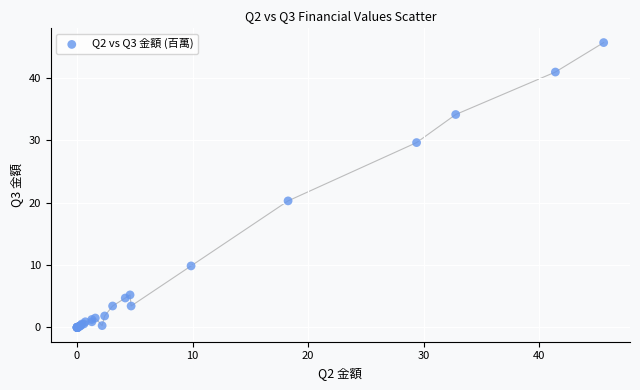

What Y value in the scatter plot is closest to 22?

20.3